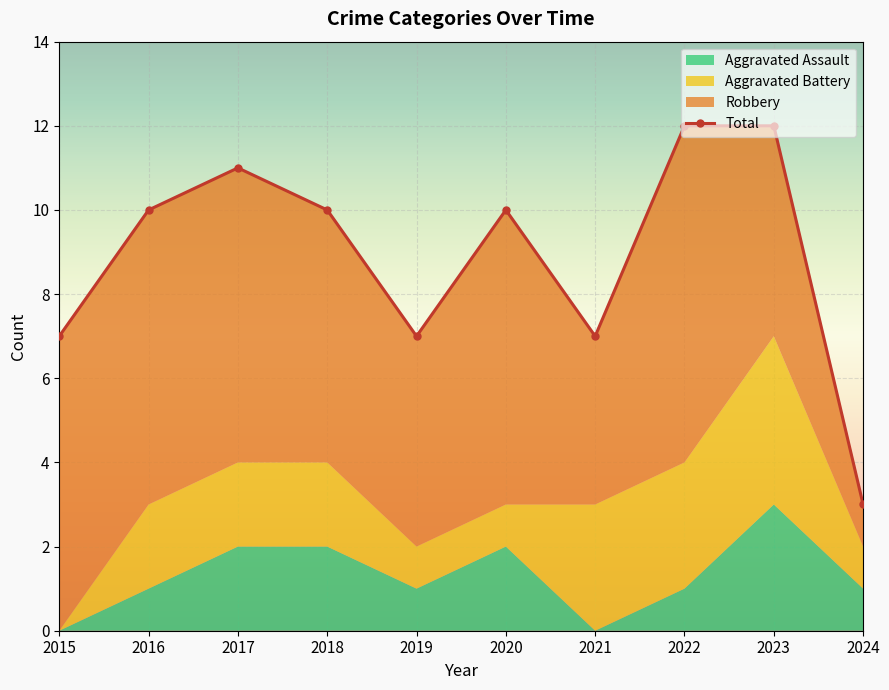

The value at 2021 is 7. True or false?

True